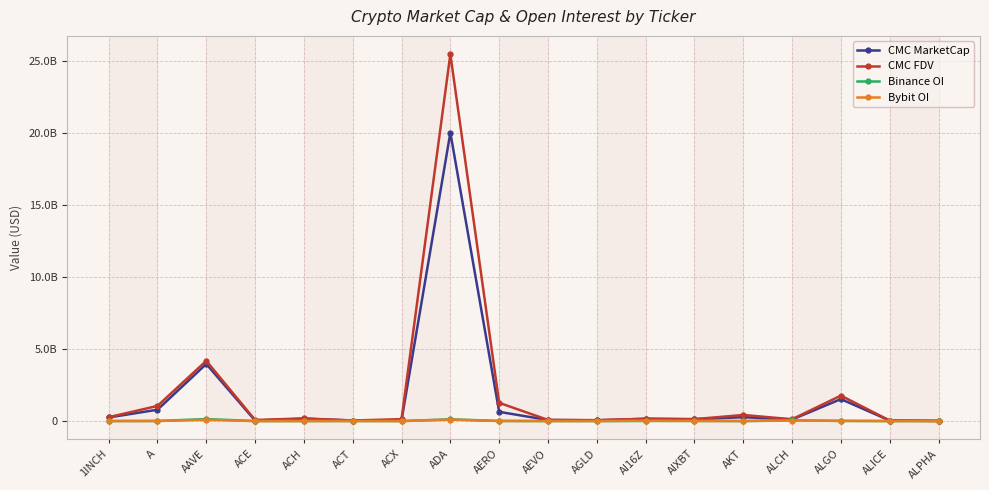

Between ADA and AEVO, which series saw the biggest shift?

CMC FDV